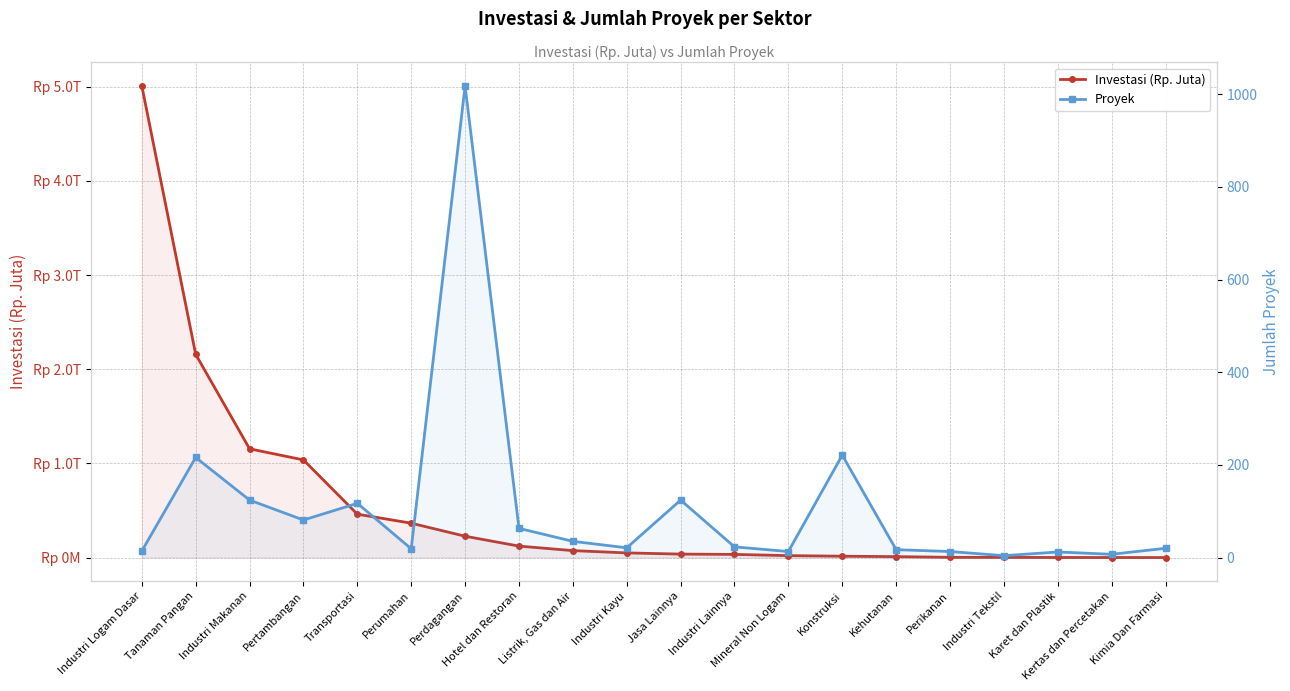

True or false: Investasi (Rp. Juta) has a value of 2387.6 at Industri Tekstil.

False